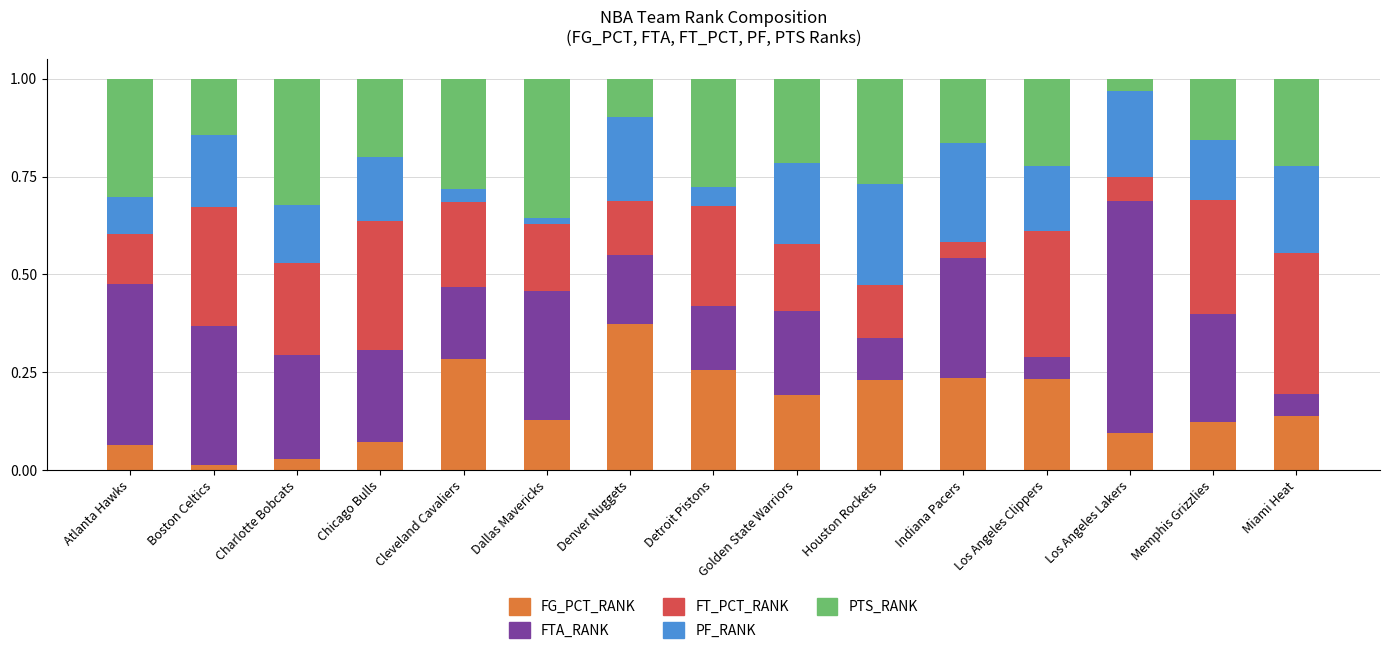

What is the total value across all series at Los Angeles Clippers?

1.0